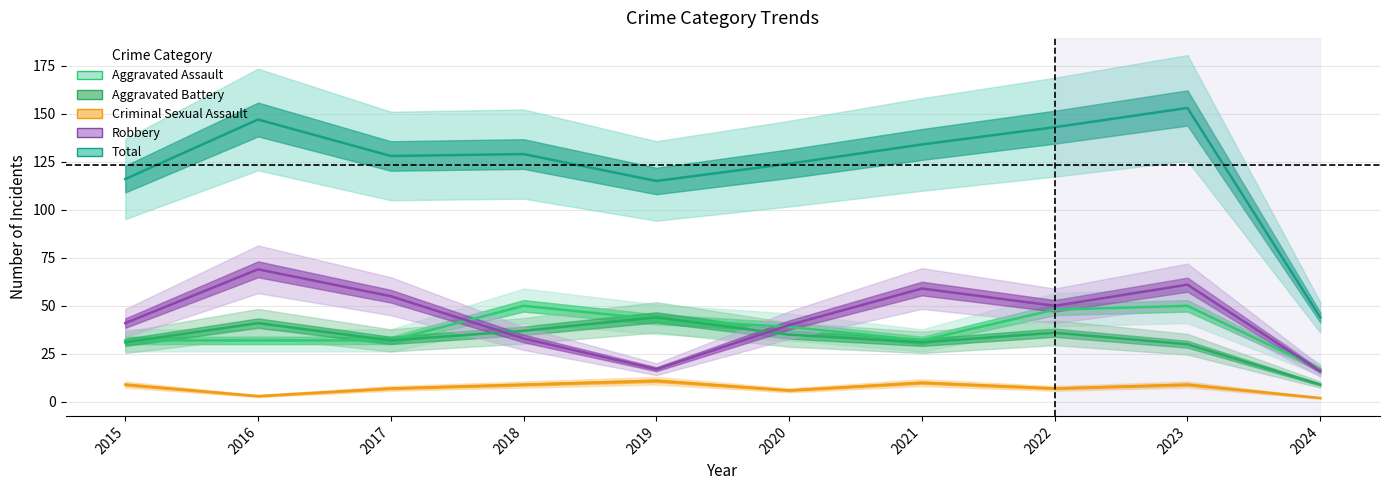

Is it true that Total equals 67 at 2022?

False